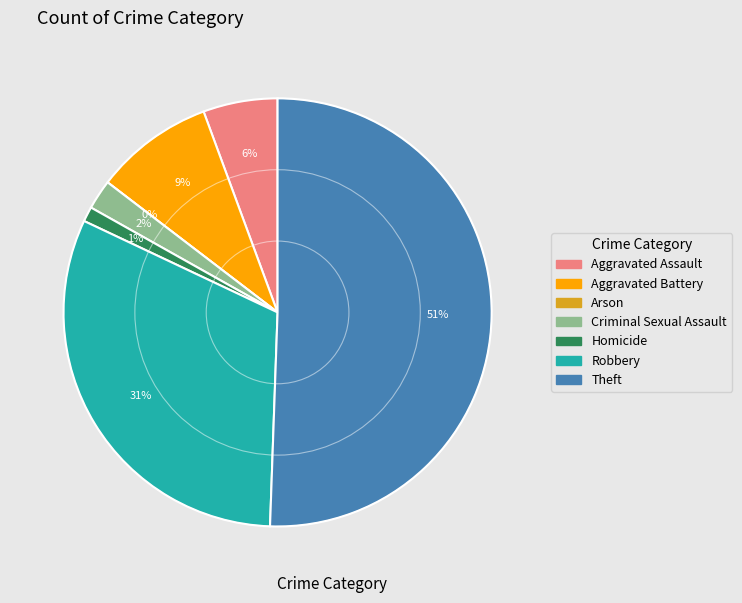

To the nearest percent, what is the average slice percentage?

14%